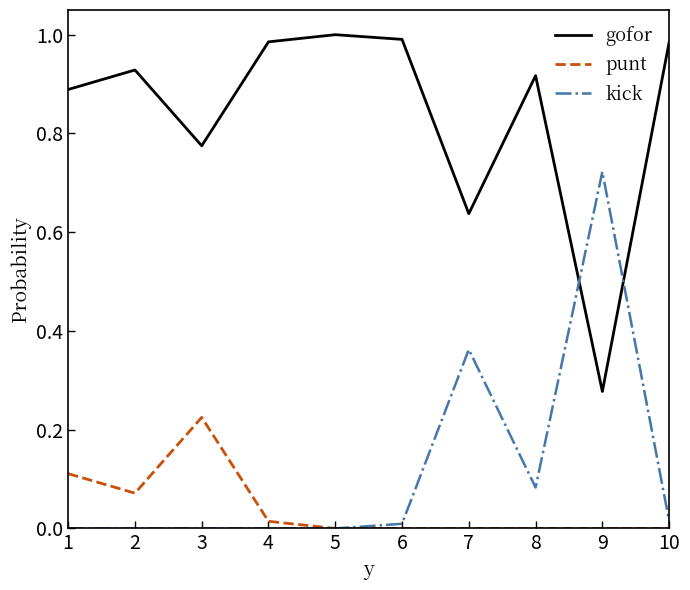

True or false: kick and gofor intersect in this chart.

True